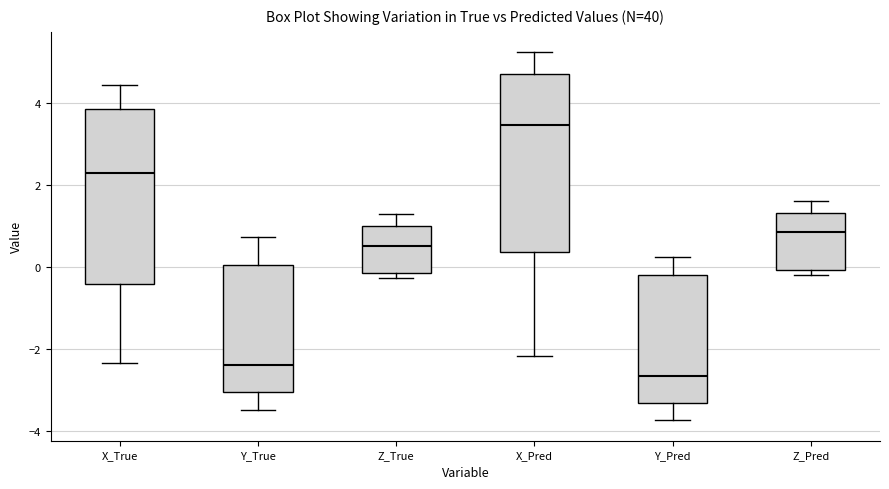

Reading left to right, read every box against the y-axis: the position of its median line, the range the box covers, and the ends of its whiskers. The values are not printed on the chart, so give them approximately, as read against the axis.

X_True: median 2.2, box -0.4 to 3.8, whiskers -2.4 to 4.4
Y_True: median -2.4, box -3.0 to 0.0, whiskers -3.4 to 0.8
Z_True: median 0.6, box -0.2 to 1.0, whiskers -0.2 (just below the box's lower edge) to 1.2
X_Pred: median 3.4, box 0.4 to 4.6, whiskers -2.2 to 5.2
Y_Pred: median -2.6, box -3.4 to -0.2, whiskers -3.8 to 0.2
Z_Pred: median 0.8, box 0.0 to 1.4, whiskers -0.2 to 1.6